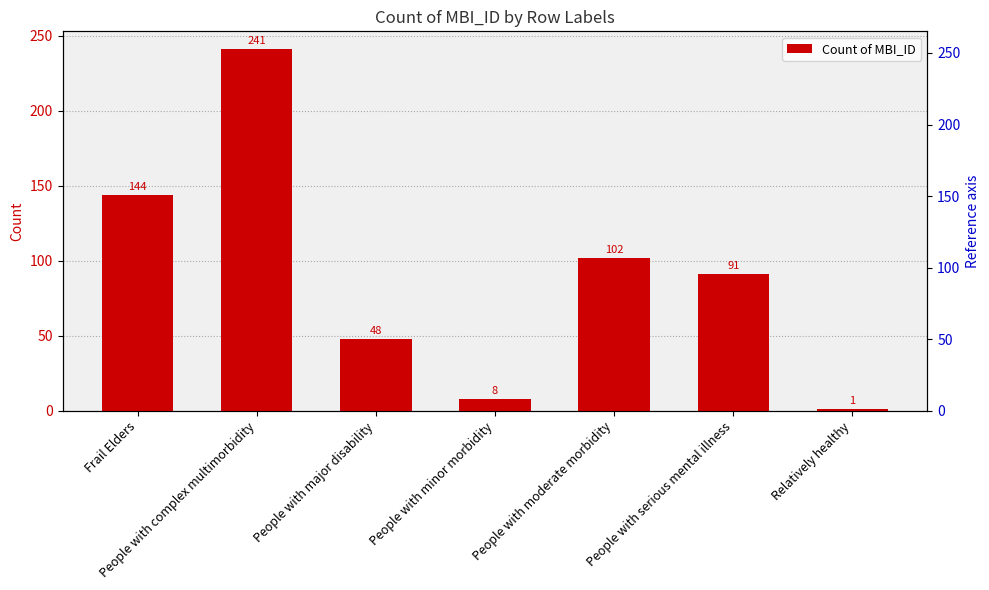

The chart shows a value of 32 at People with moderate morbidity. True or false?

False